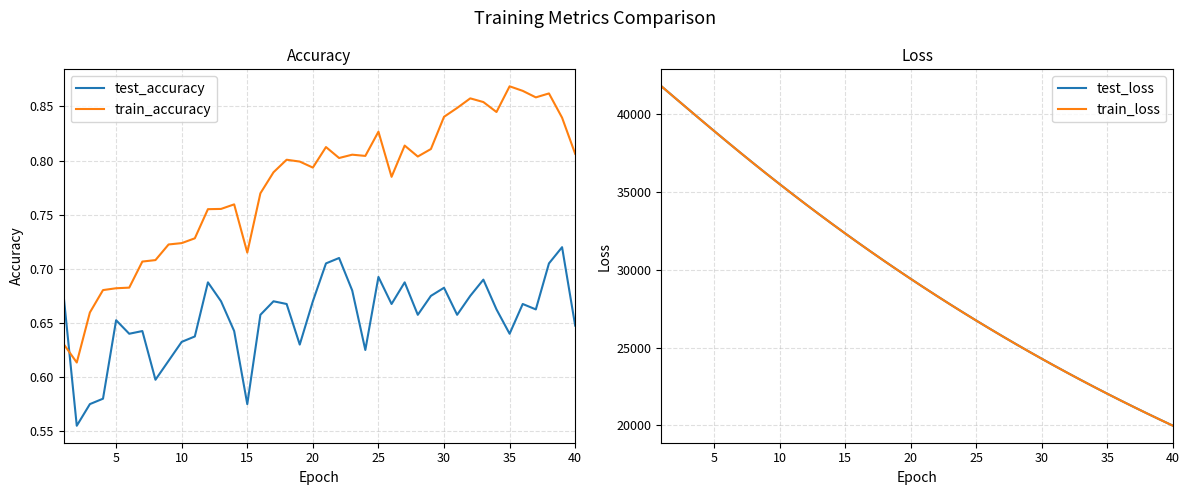

What is the difference between the maximum and minimum values in the train_accuracy series?

0.3